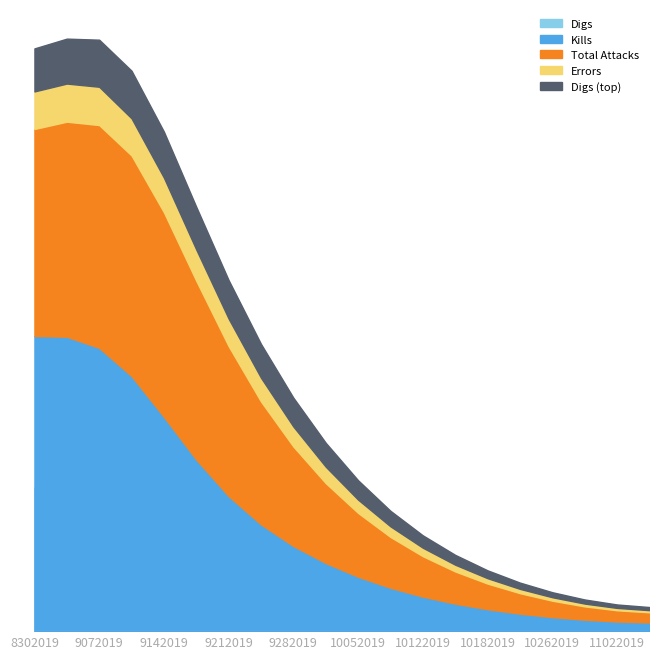

What is the total value across all series at 9062019?

8.5